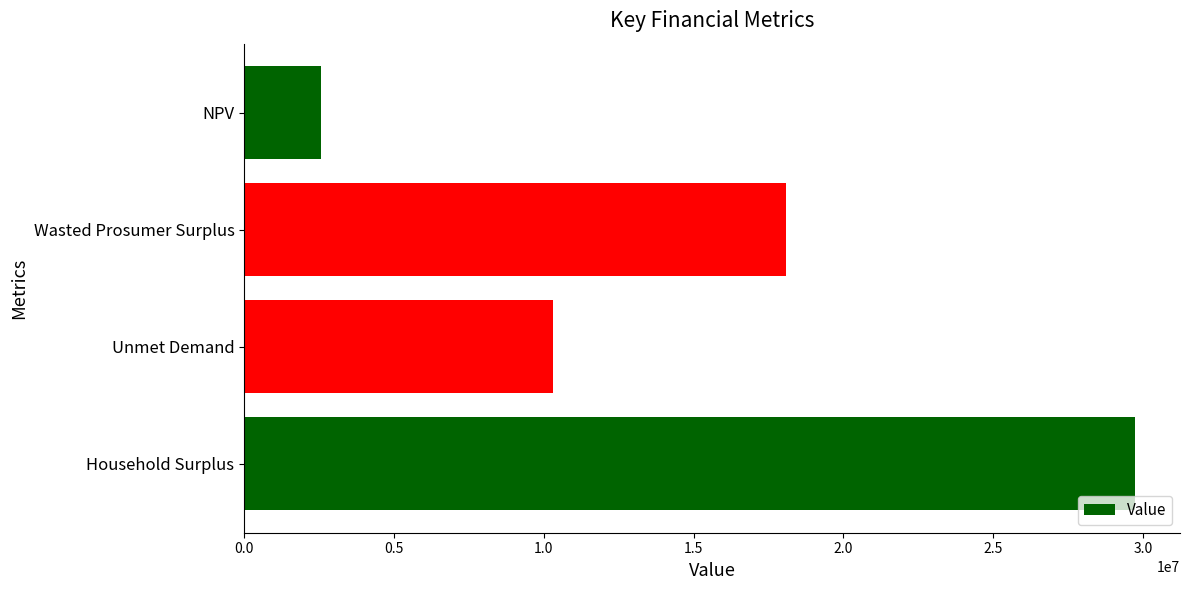

True or false: the data shows 10304884.7 at Unmet Demand.

True